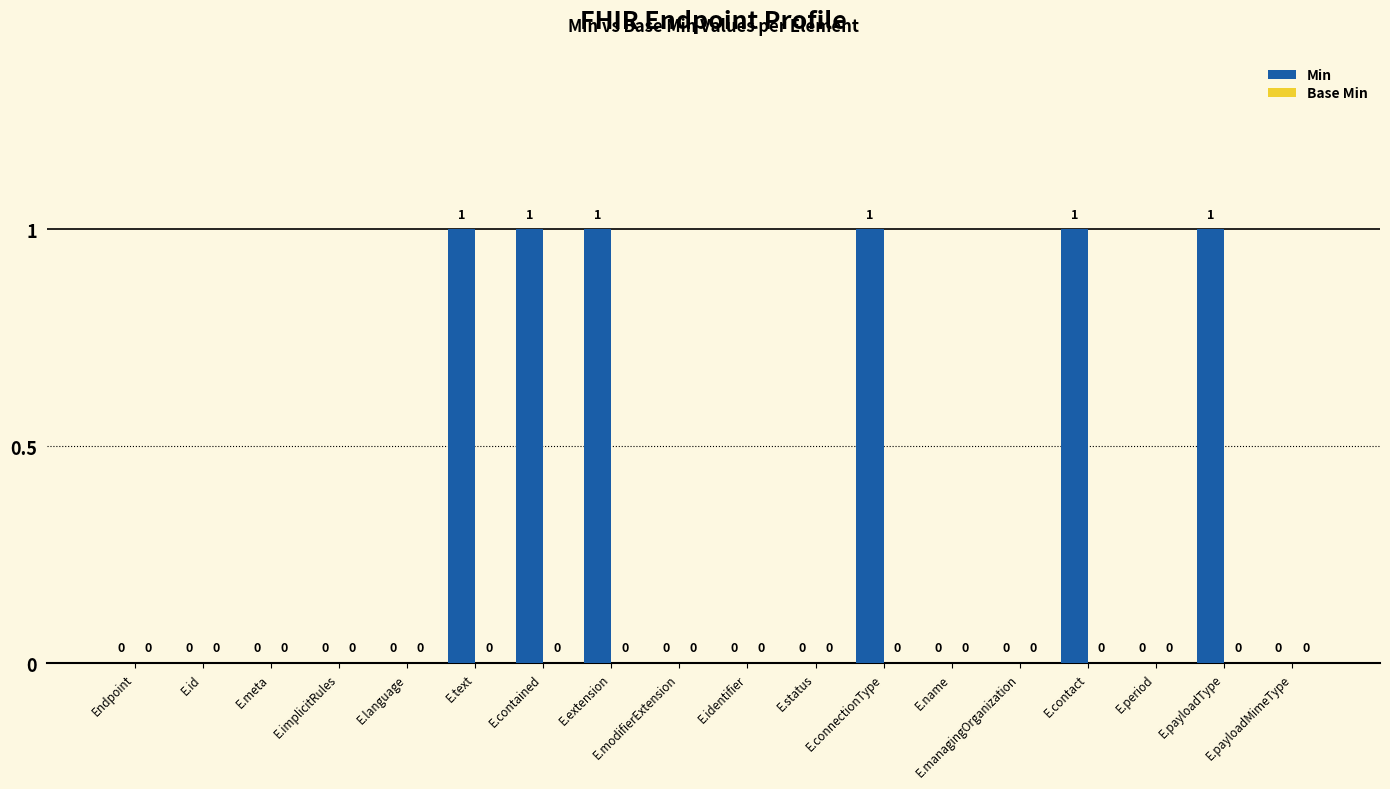

Is it true that the value at E.language is 0?

True